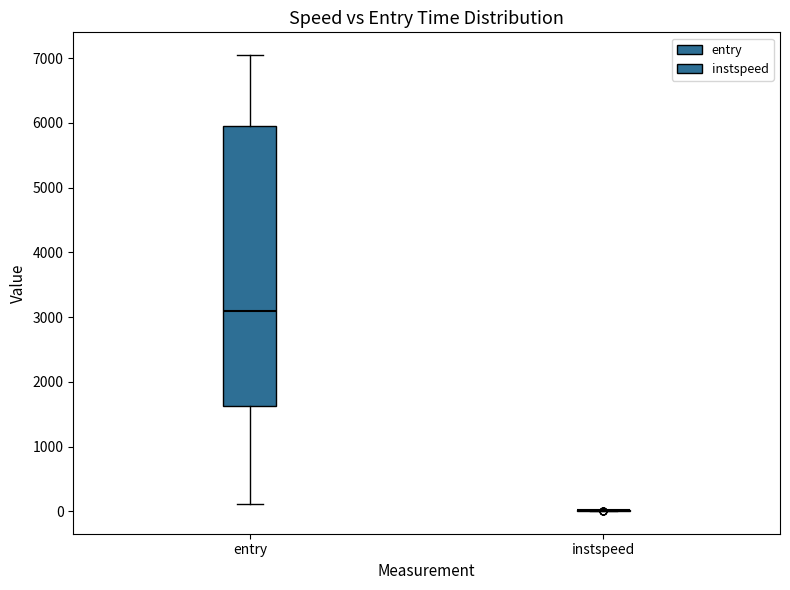

Reading left to right, transcribe this box plot: for each box, give where its median line is, the range the box spans, and where its two whiskers end, as read against the y-axis. The values are not printed on the chart, so give them approximately, as read against the axis.

entry: median 3100, box 1600 to 5900, whiskers 100 to 7000
instspeed: box collapsed to a line at 0, whiskers 0 to 0